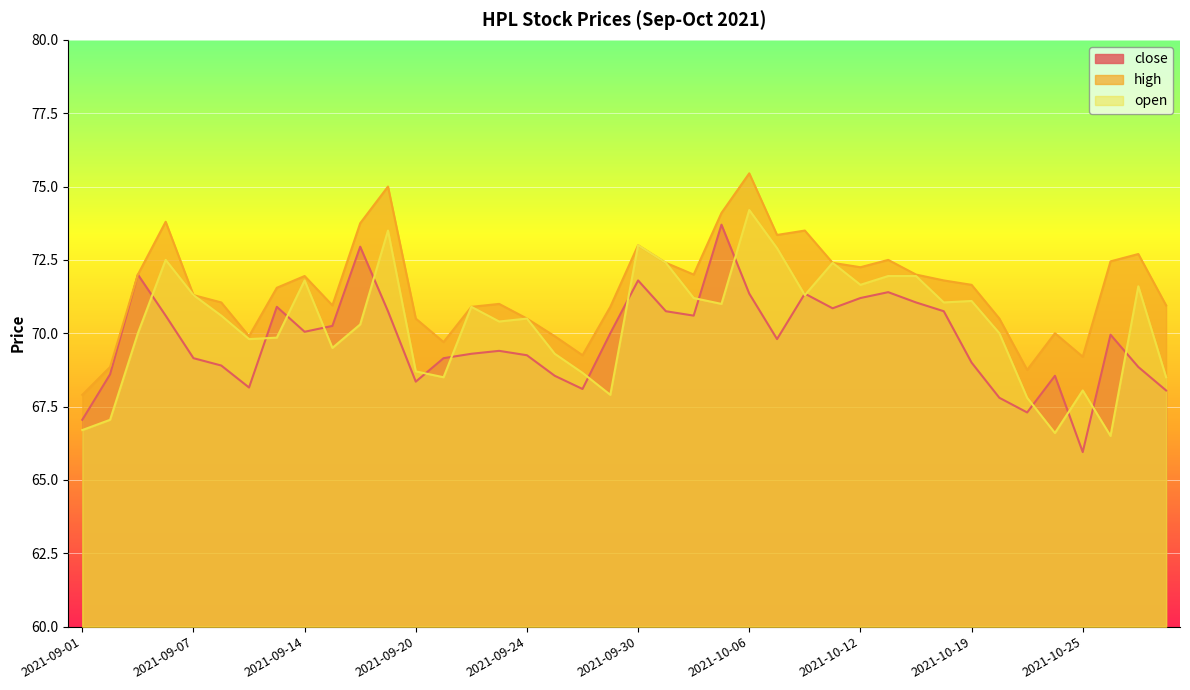

What is the difference between the maximum and minimum values in the open series?

7.7